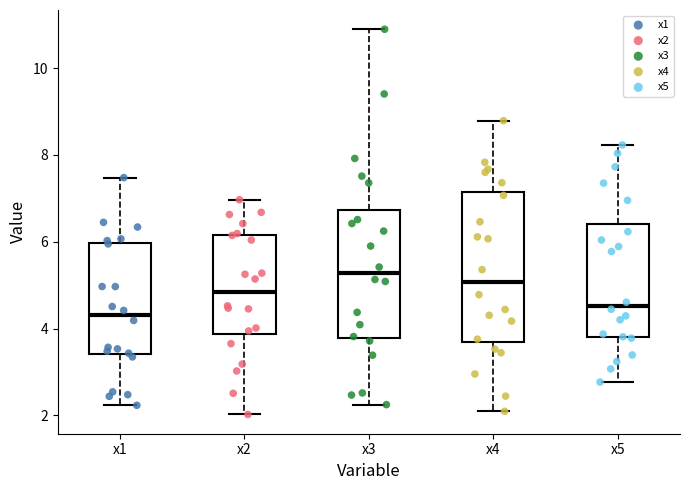

Where does the median line of the box for x2 sit on the y-axis? The values are not printed on the chart, so give them approximately, as read against the axis.

4.8